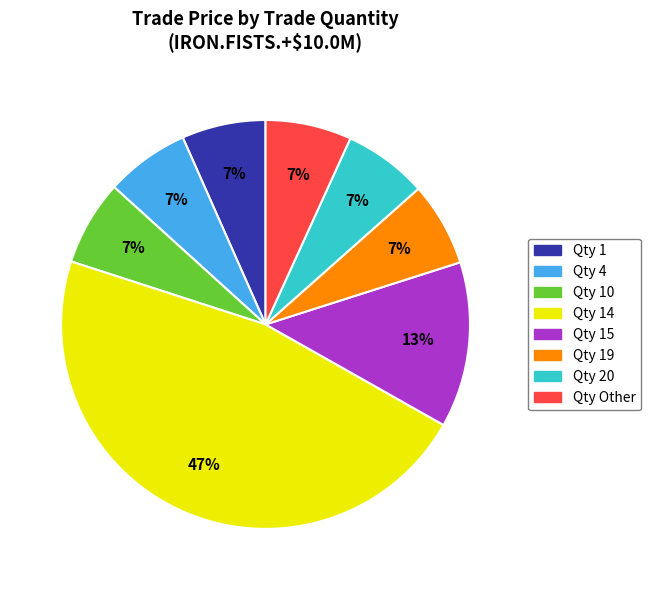

To the nearest percent, what is the average slice percentage?

12%